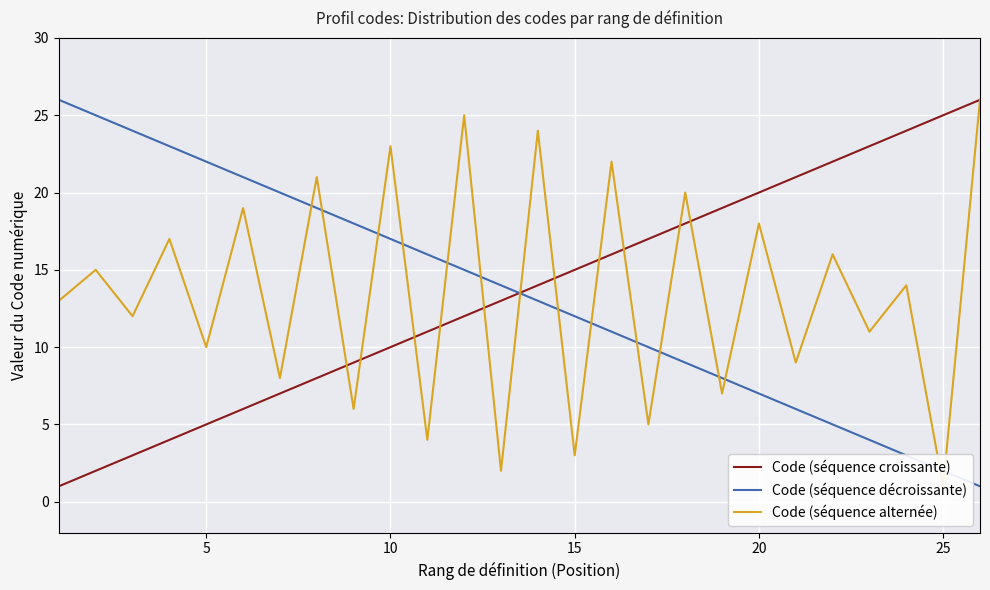

Which series has the largest range (max minus min)?

Code (séquence croissante)